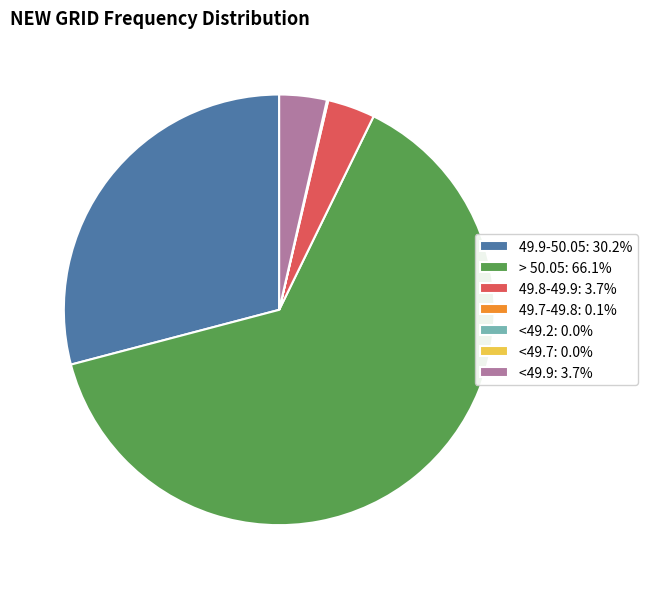

Does any single category account for the majority?

Yes